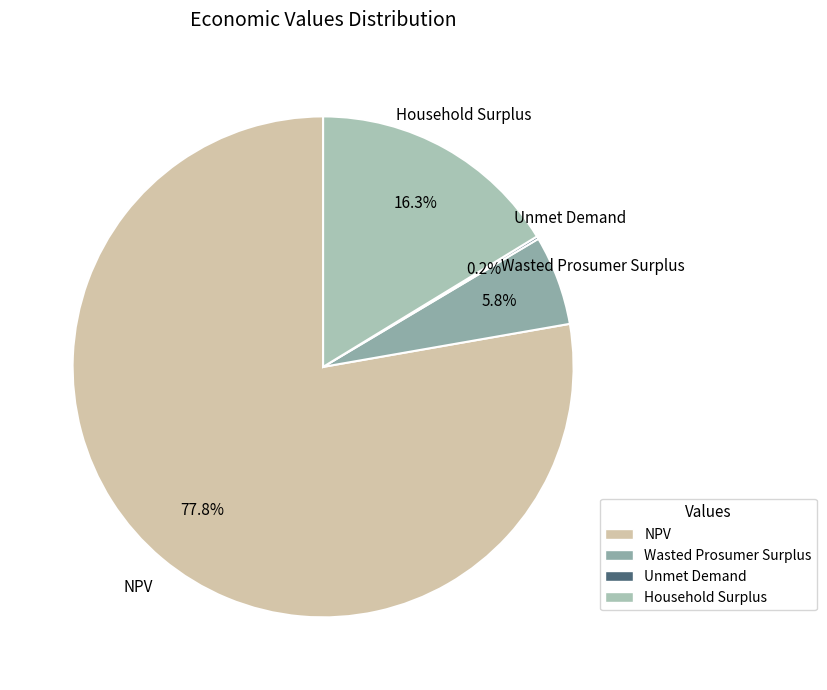

Which category accounts for the majority?

NPV